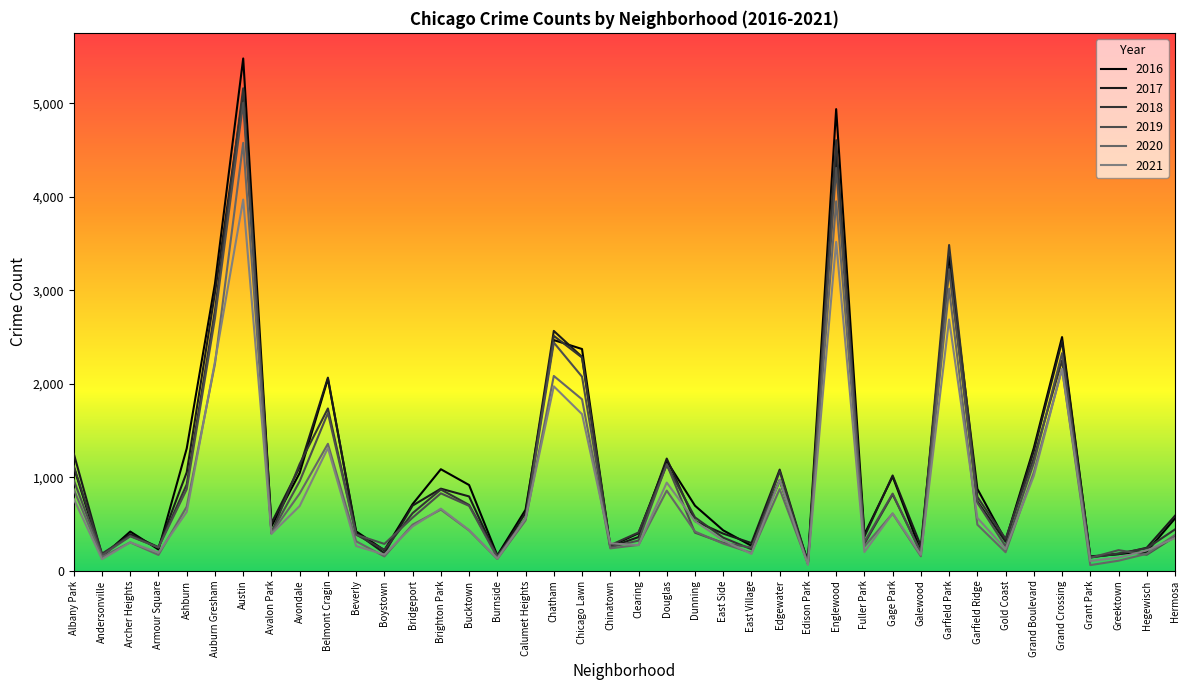

Where is the first local minimum for 2016?

Andersonville